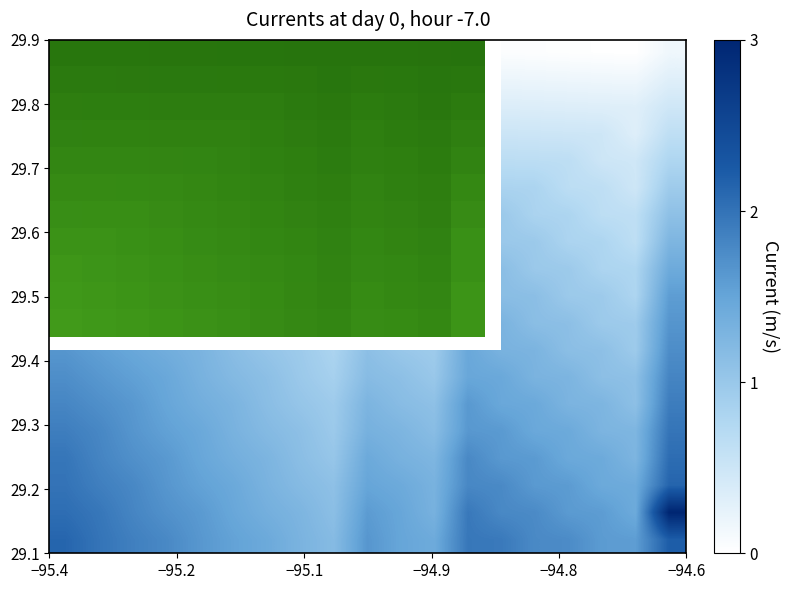

How many data points does each series have?

19